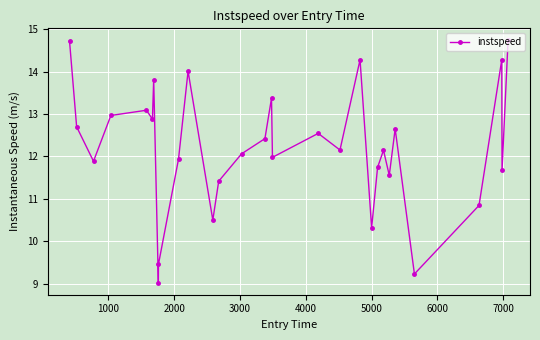

Does the chart display data point markers on the line(s)?

Yes